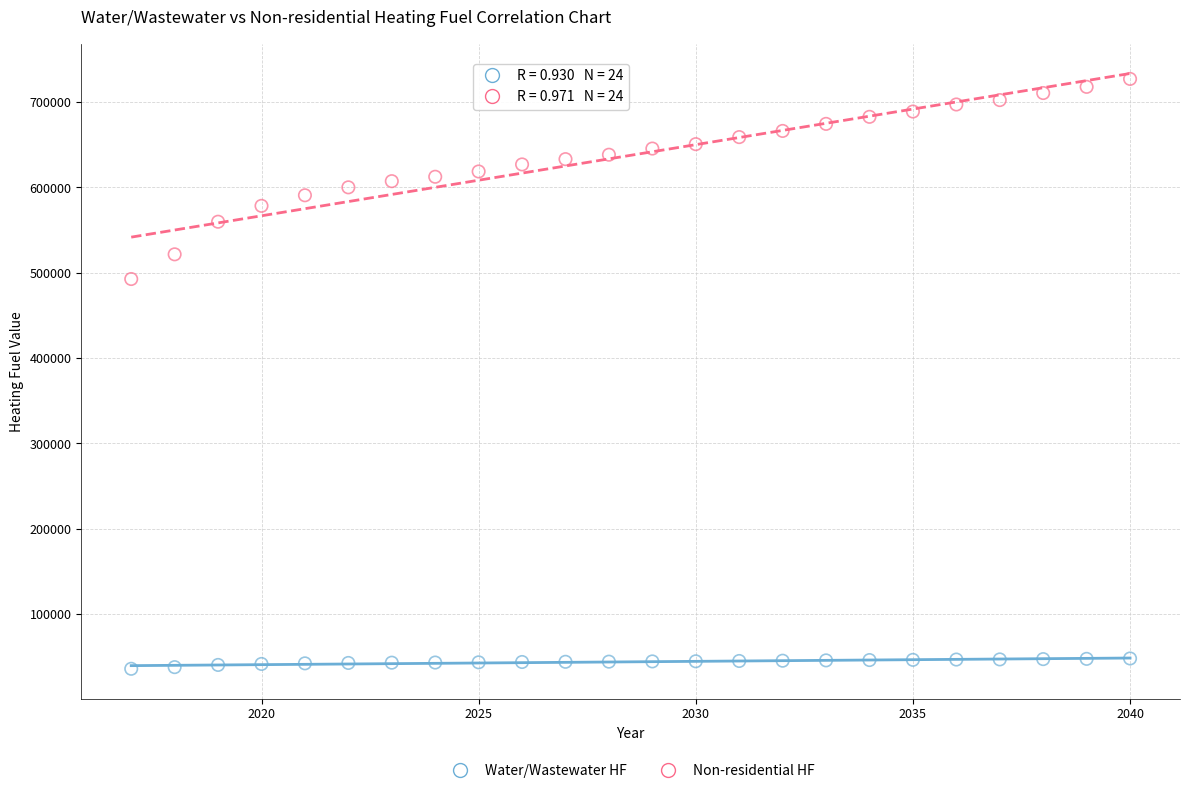

Across all series, what Y value is closest to 381557?

492721.2